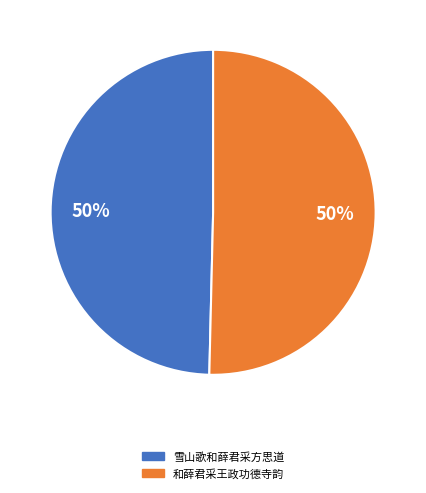

What percentage is the 雪山歌和薛君采方思道 slice, to the nearest percent?

50%